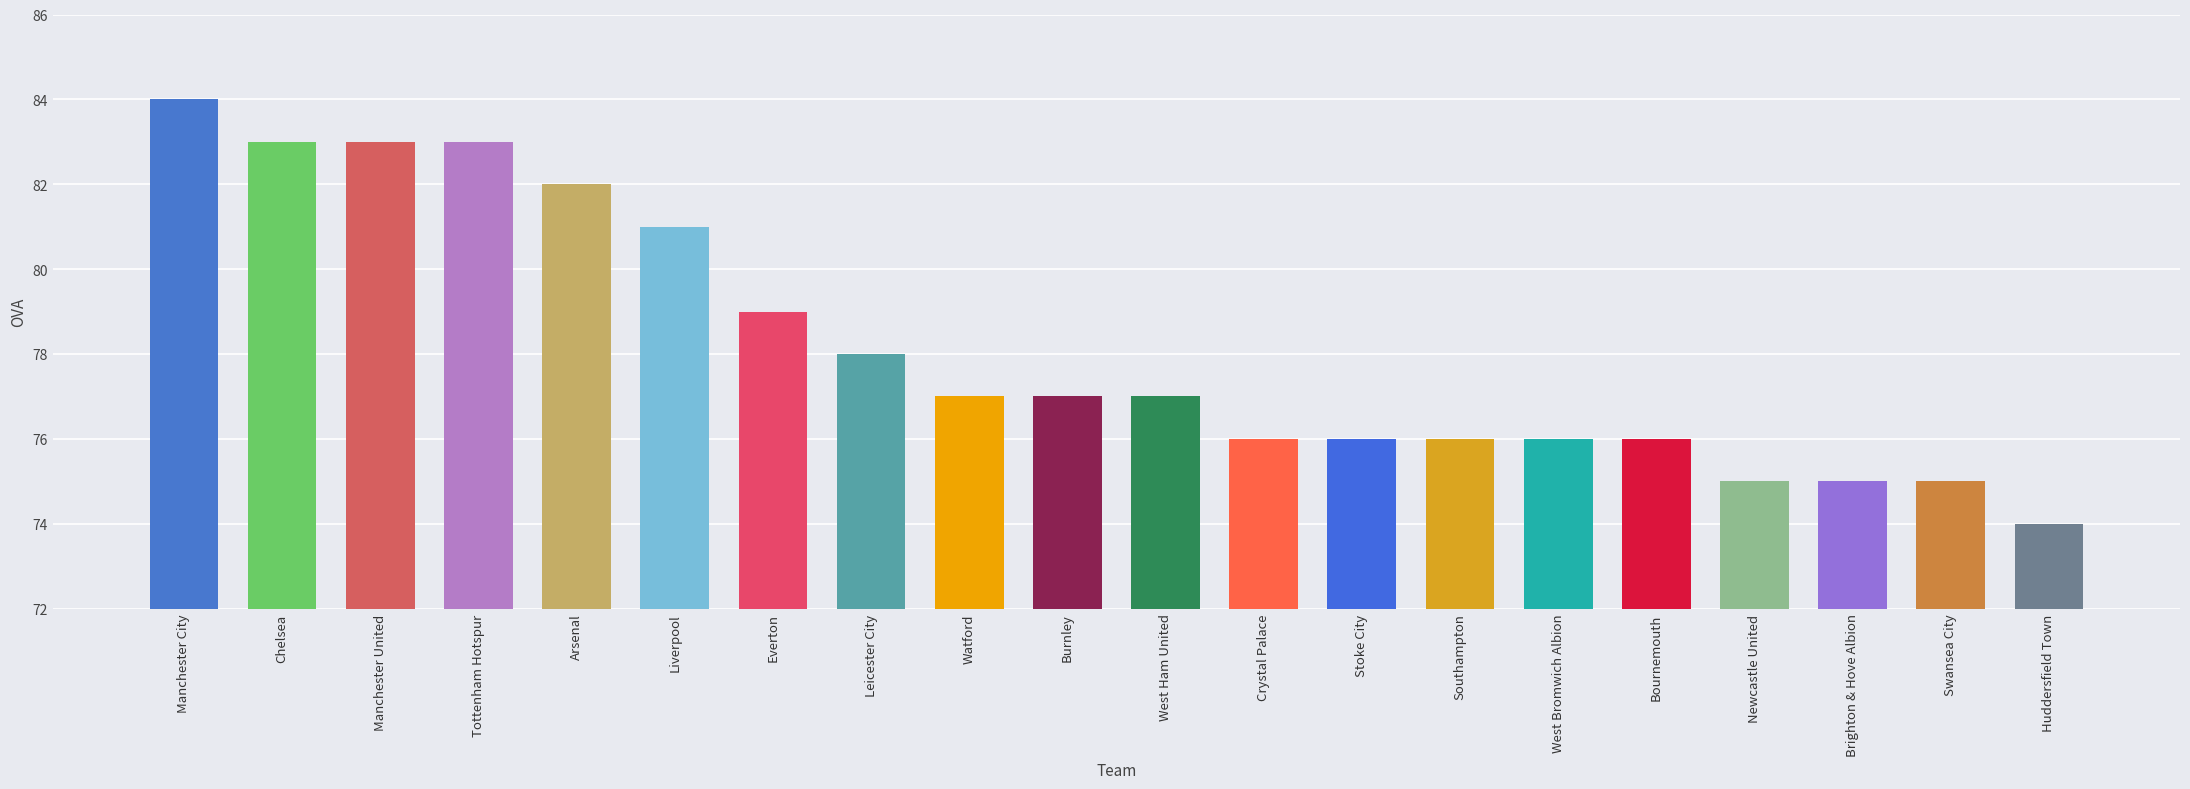

Reading left to right, extract all data points from this chart.

84	83	83	83	82	81	79	78	77	77	77	76	76	76	76	76	75	75	75	74